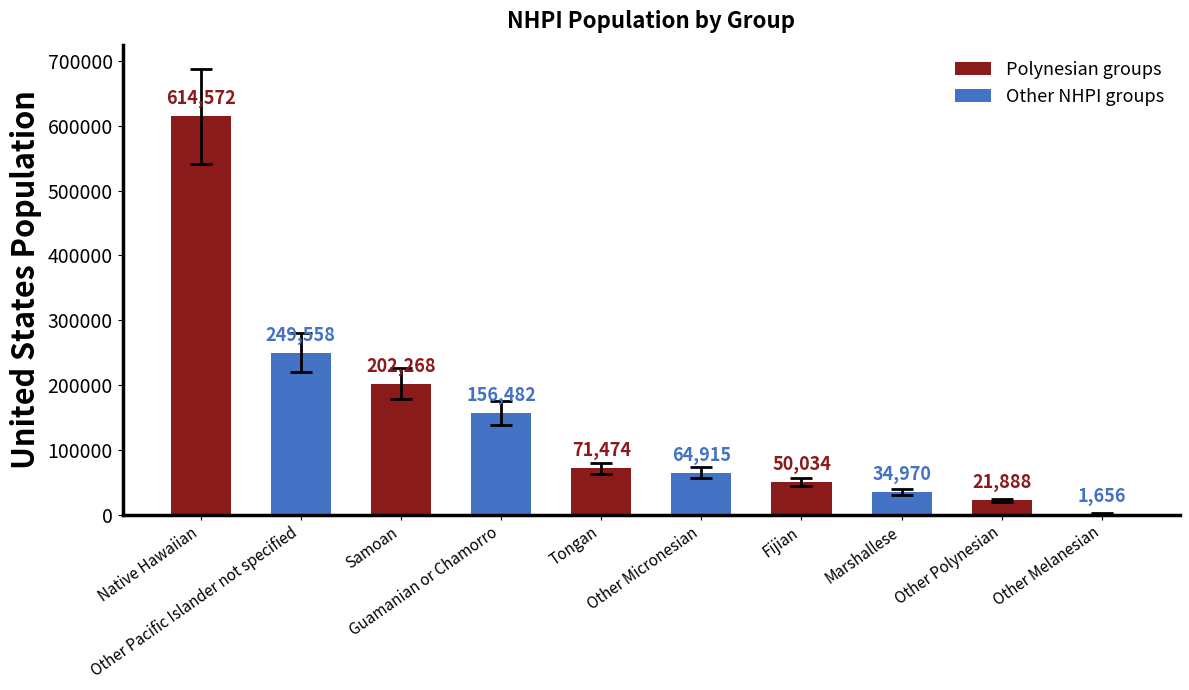

What is the sum of all values?

1467817